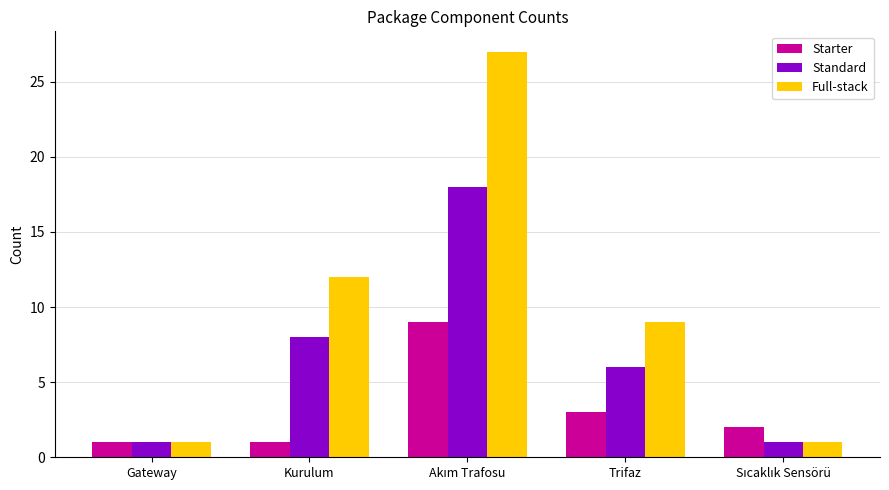

Reading left to right, what are all the values shown in this chart?

Starter: 1	1	9	3	2
Standard: 1	8	18	6	1
Full-stack: 1	12	27	9	1